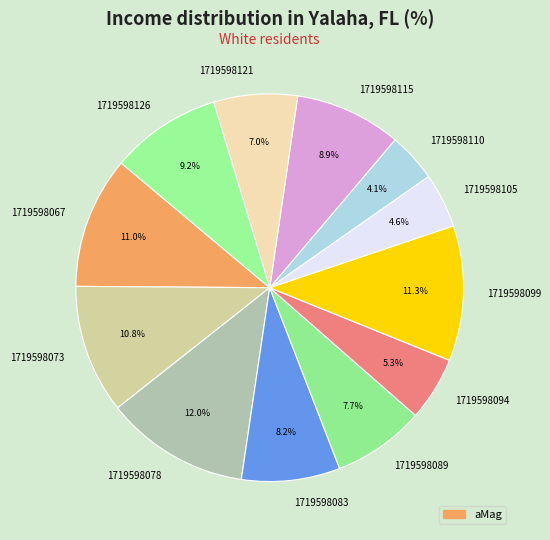

To the nearest percent, what percentage of the pie is 1719598115?

9%